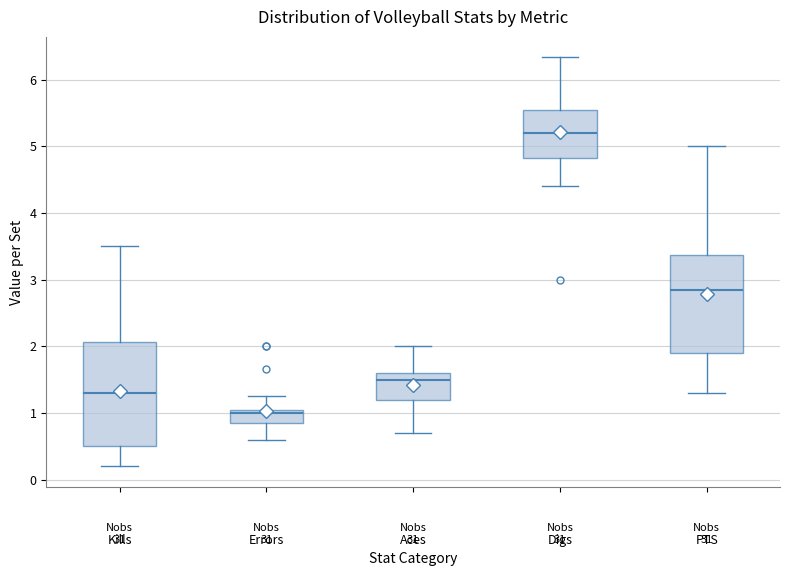

Reading left to right, transcribe this box plot: for each box, give where its median line is, the range the box spans, and where its two whiskers end, as read against the y-axis. The values are not printed on the chart, so give them approximately, as read against the axis.

Kills: median 1.3, box 0.5 to 2.1, whiskers 0.2 to 3.5
Errors: median 1.0, box 0.8 to 1.1, whiskers 0.6 to 1.3
Aces: median 1.5, box 1.2 to 1.6, whiskers 0.7 to 2.0
Digs: median 5.2, box 4.8 to 5.6, whiskers 4.4 to 6.3
PTS: median 2.9, box 1.9 to 3.4, whiskers 1.3 to 5.0